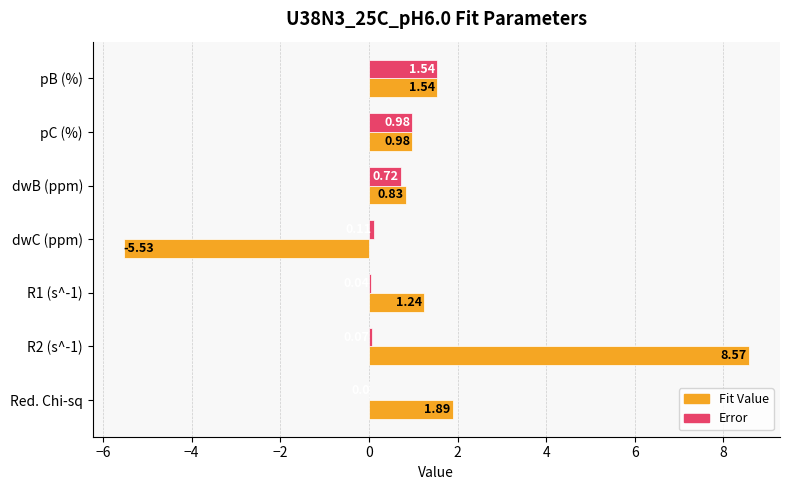

At which label is Fit Value closest to 1?

pC (%)